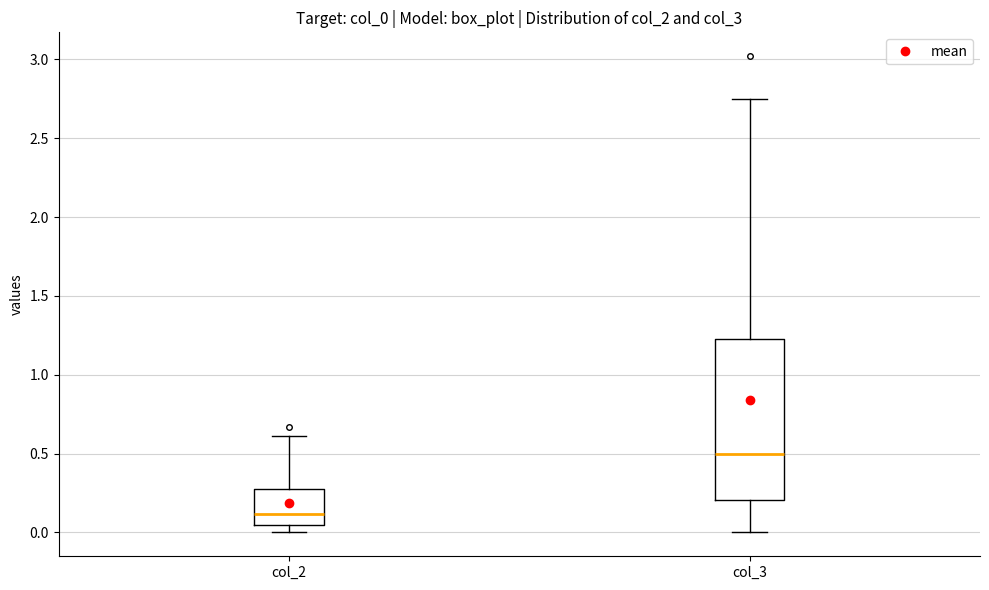

Comparing the boxes themselves (not the whiskers), which one is the tallest?

col_3